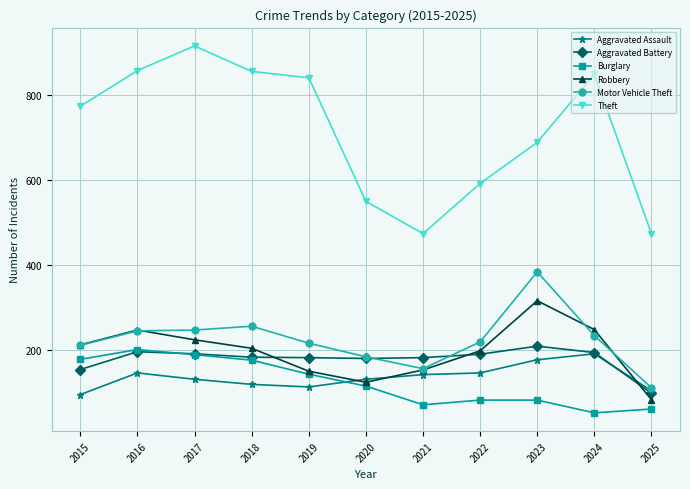

What is the total value across all series at 2019?

1645